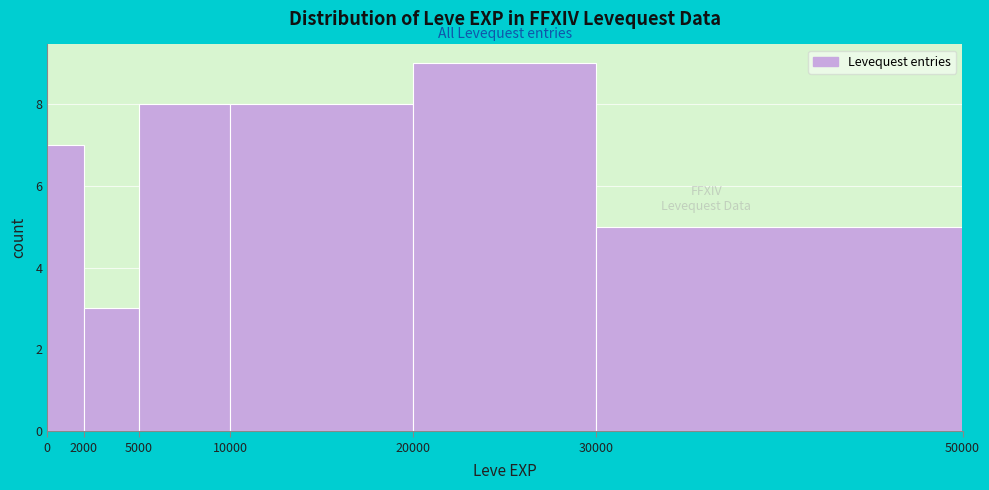

How tall is the bar that spans 30000 to 50000 on the x-axis? The values are not printed on the chart, so give them approximately, as read against the axis.

5